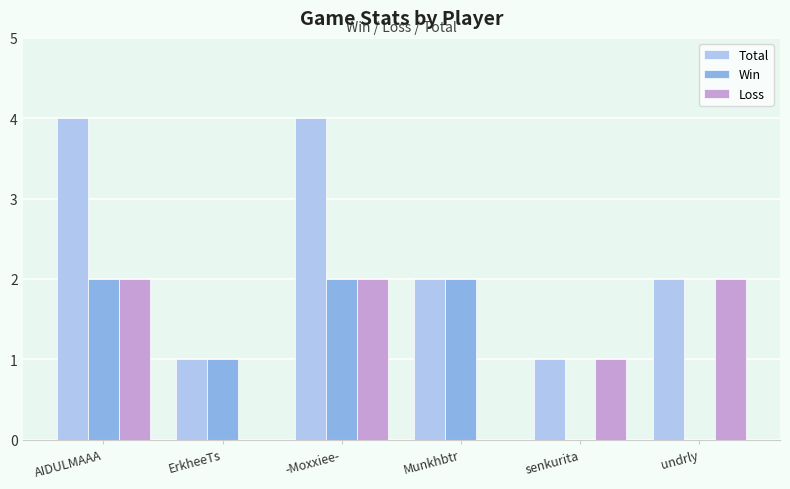

What are all the series names shown in the legend?

Total, Win, Loss